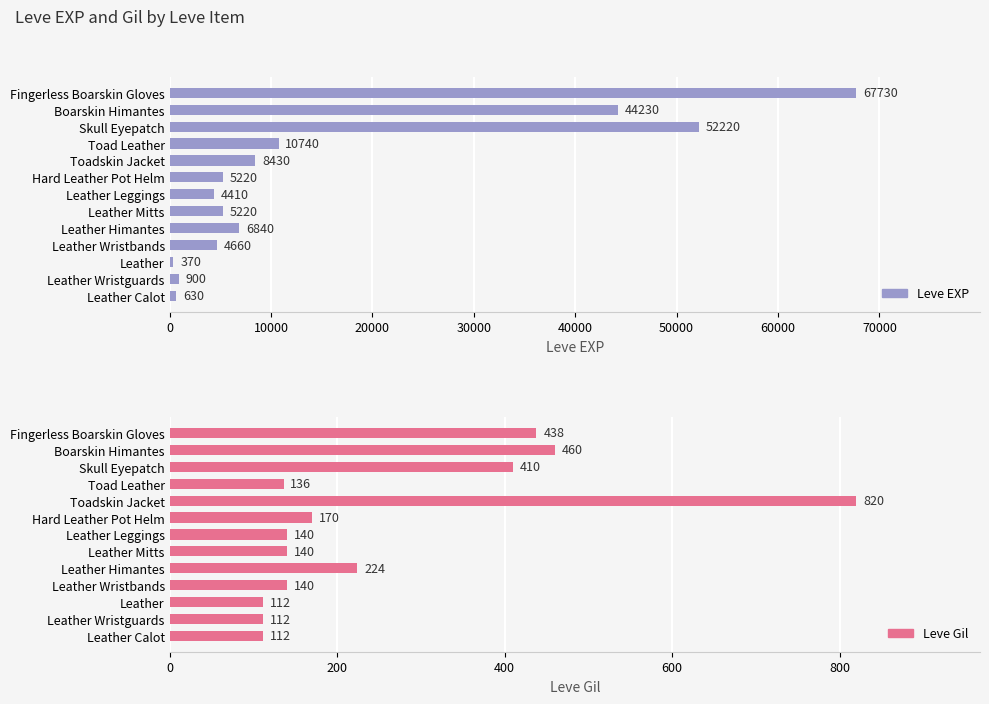

The value of Leve Gil at Fingerless Boarskin Gloves is 708. True or false?

False